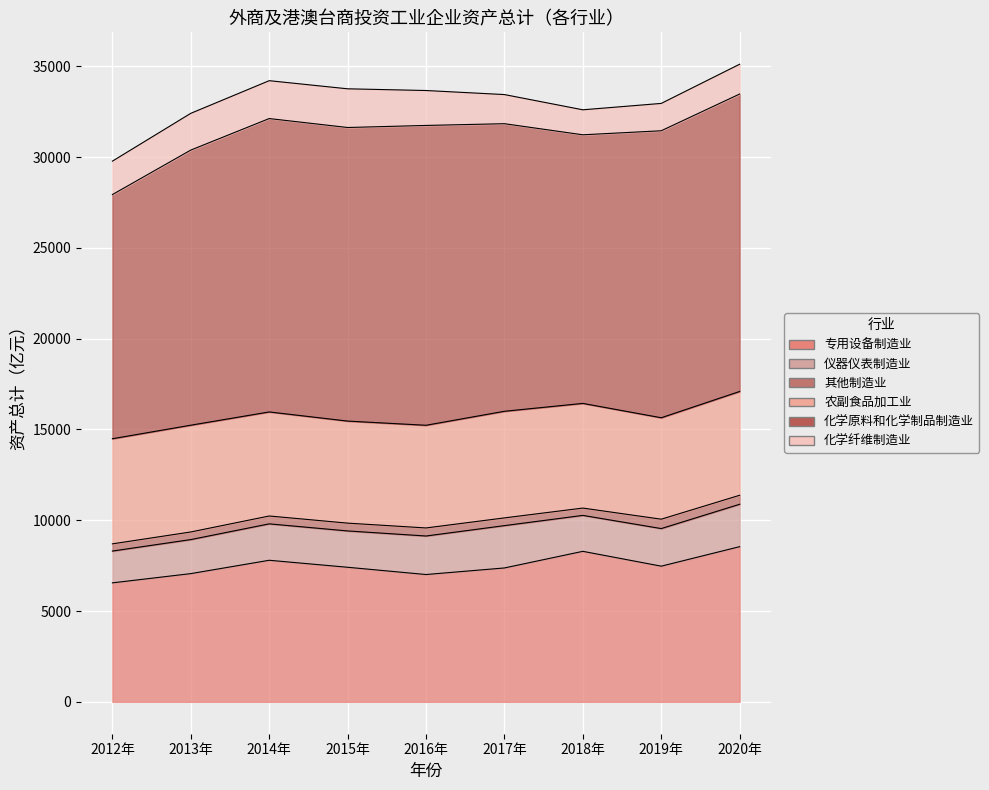

Where is the first local maximum for 化学纤维制造业?

2015年